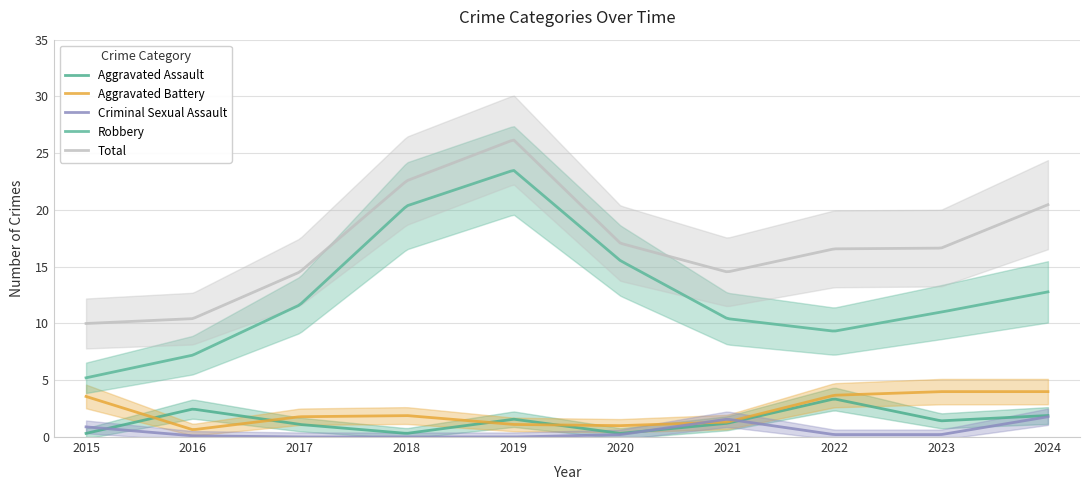

True or false: Aggravated Assault and Aggravated Battery cross at least once.

True